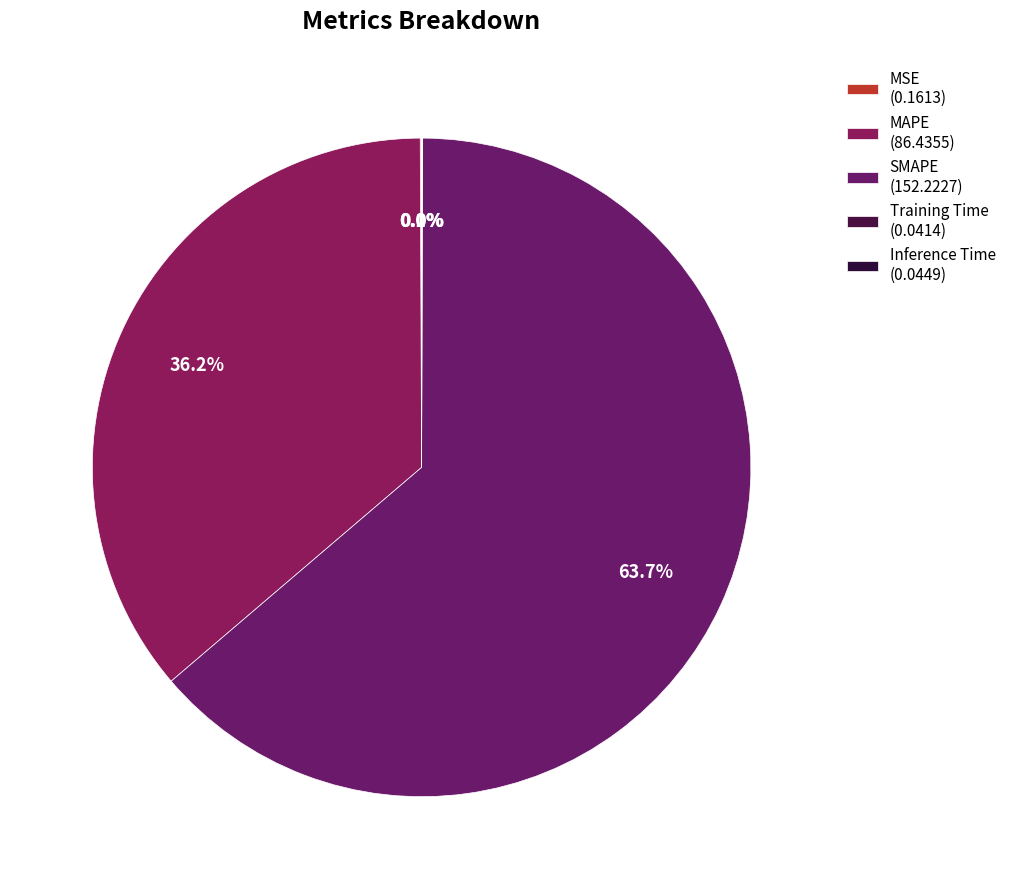

To the nearest percent, what percentage of the pie is SMAPE?

64%